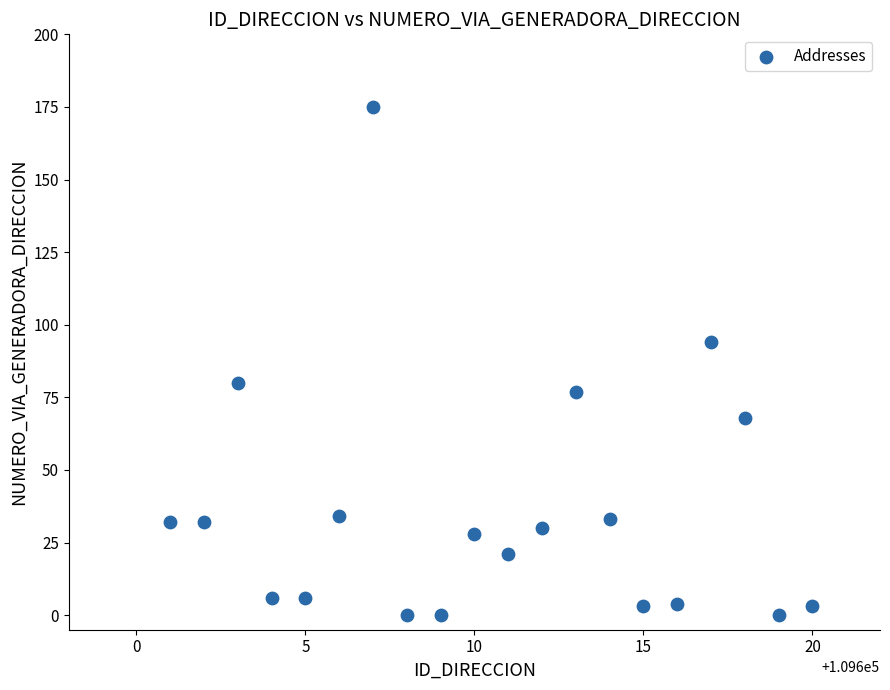

What is the range of X values (max minus min)?

19